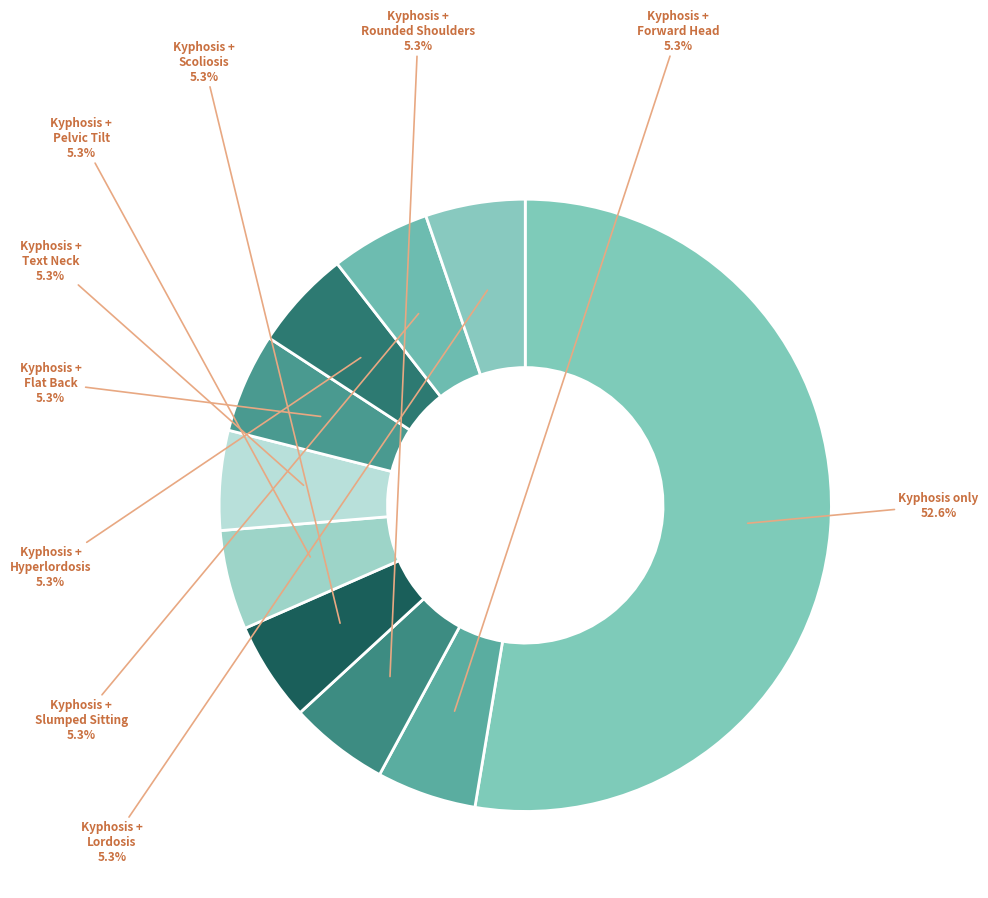

Is there any slice that represents more than half of the pie?

Yes